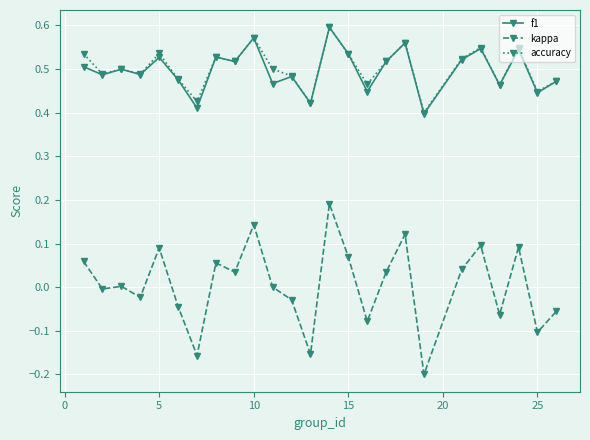

True or false: f1 and kappa intersect in this chart.

False